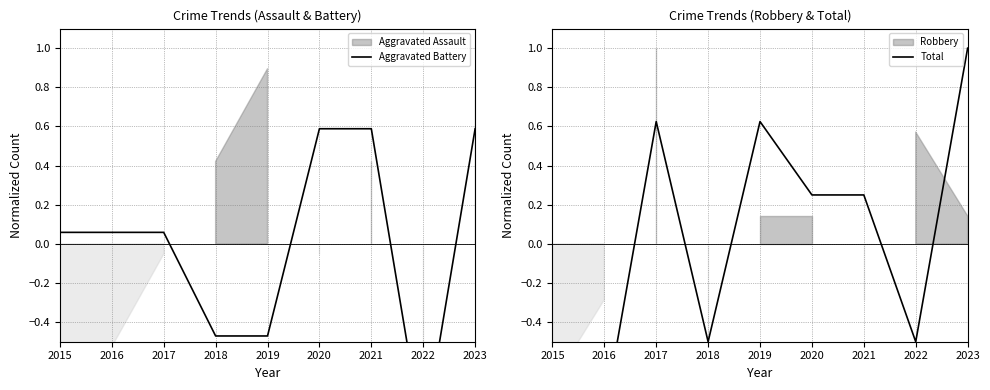

Where do Aggravated Battery and Total first cross each other?

2016 and 2017